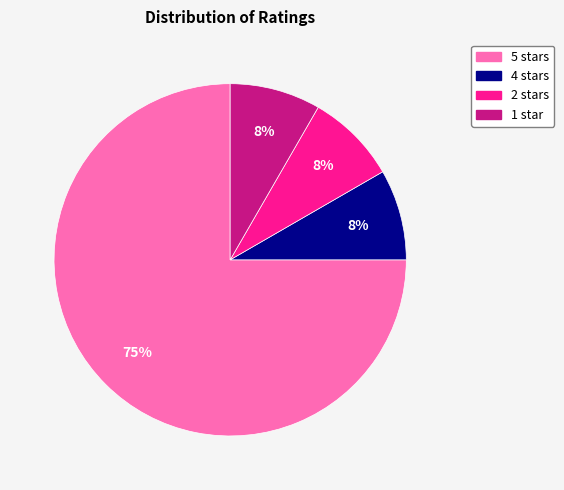

To the nearest percent, what percentage of the pie is 1?

8%